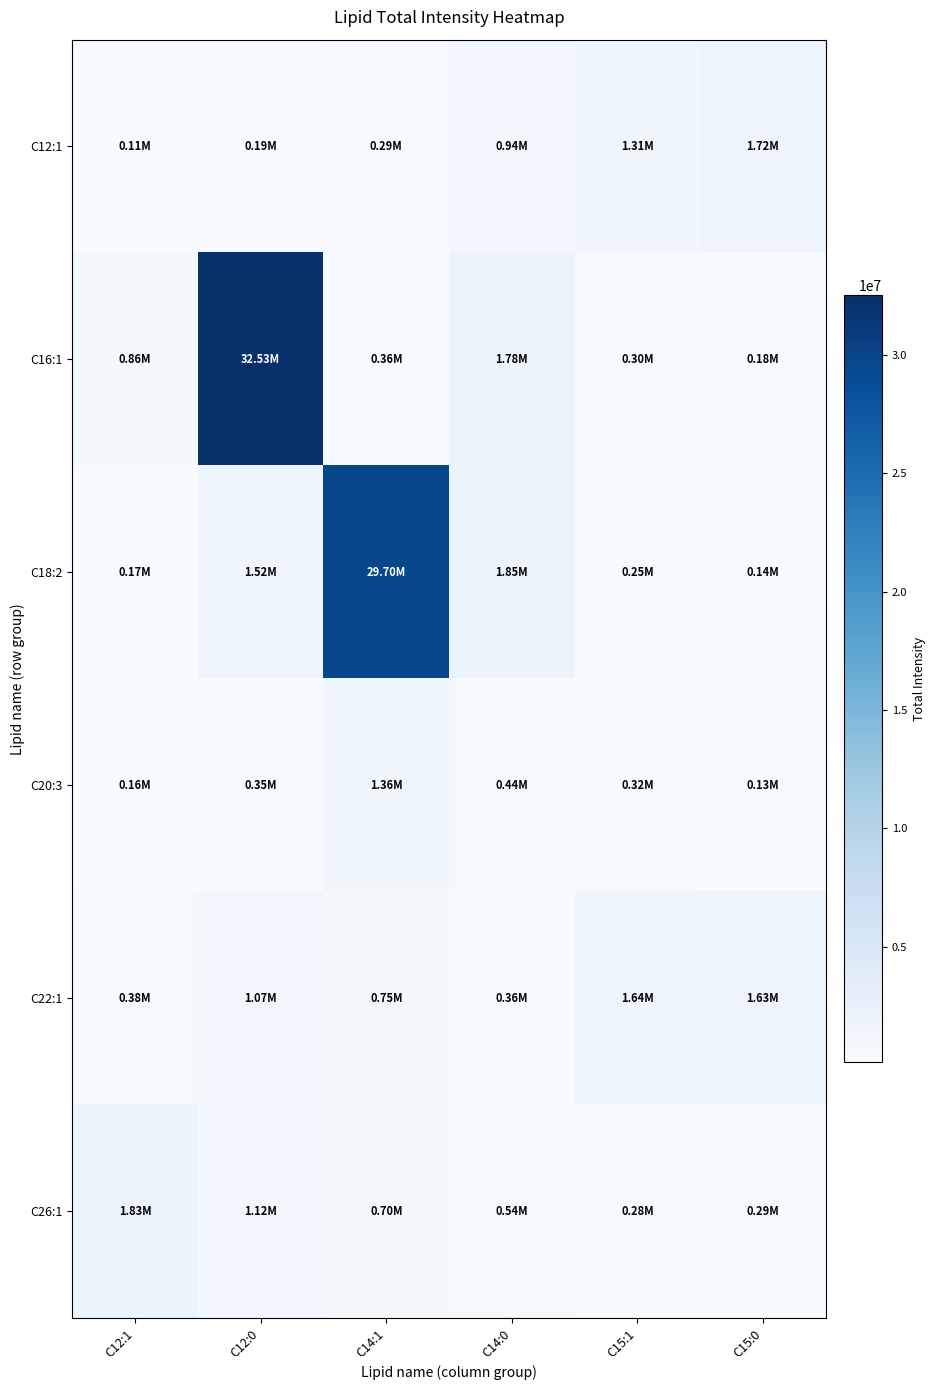

Which has a higher value, C15:0 or C14:1?

C15:0